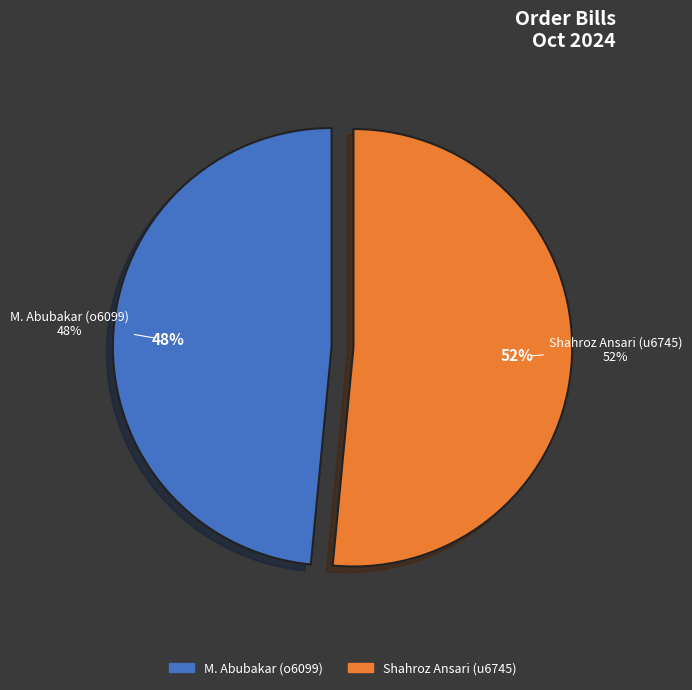

Is there any slice that represents more than half of the pie?

Yes